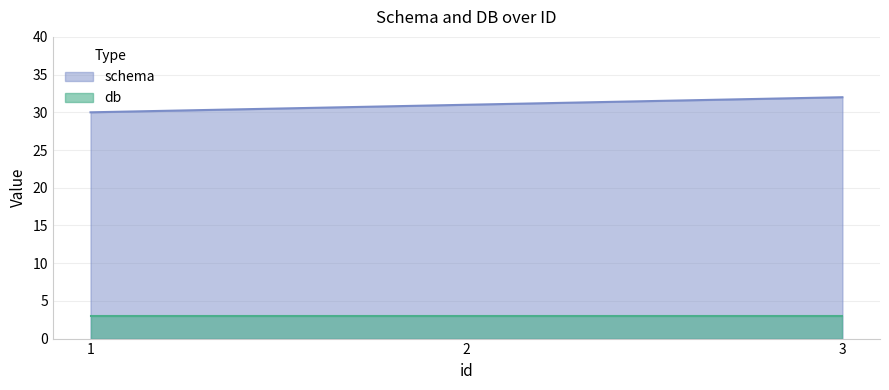

What is the ratio of the value at 3 to the value at 2?

1.0